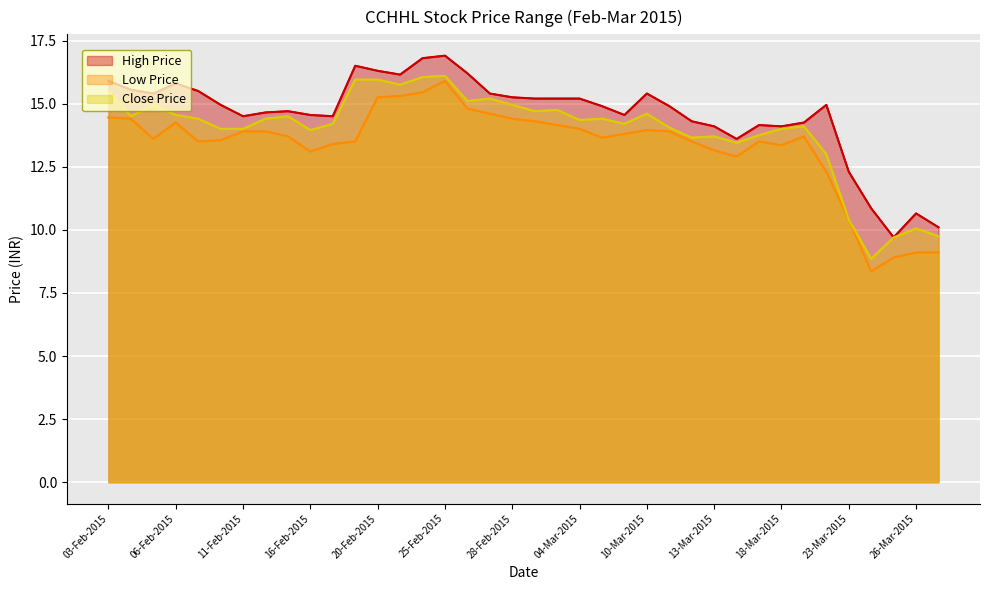

The High Price series shows 6.1 at 11-Feb-2015. True or false?

False